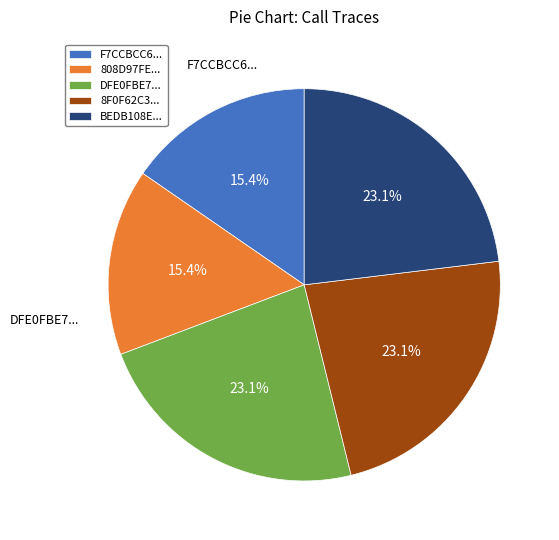

What percentage do BEDB108E... and F7CCBCC6... together represent?

38.5%